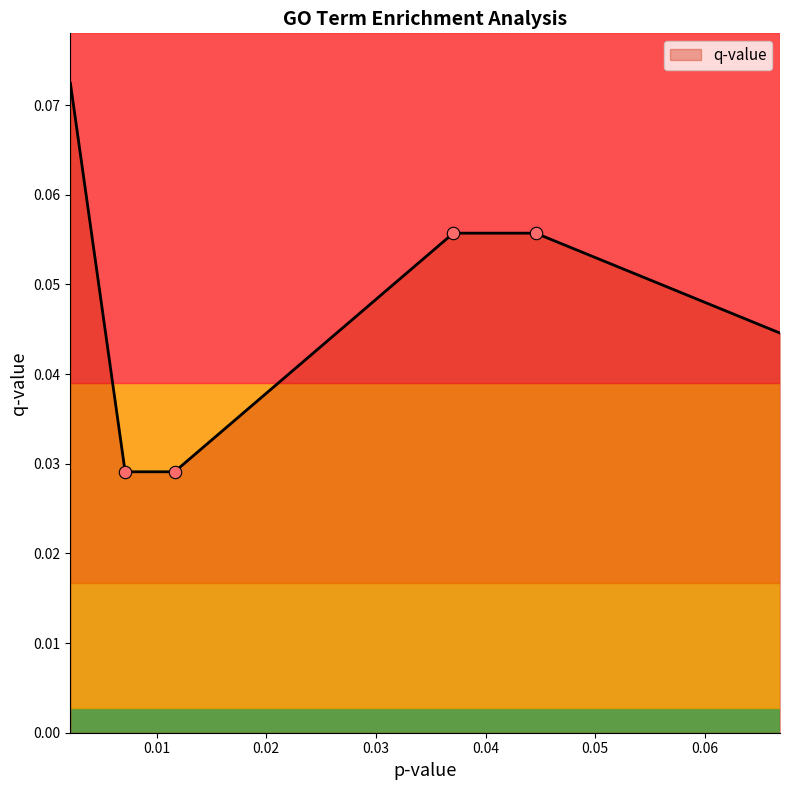

Count the values in the range 0 to 1.

6